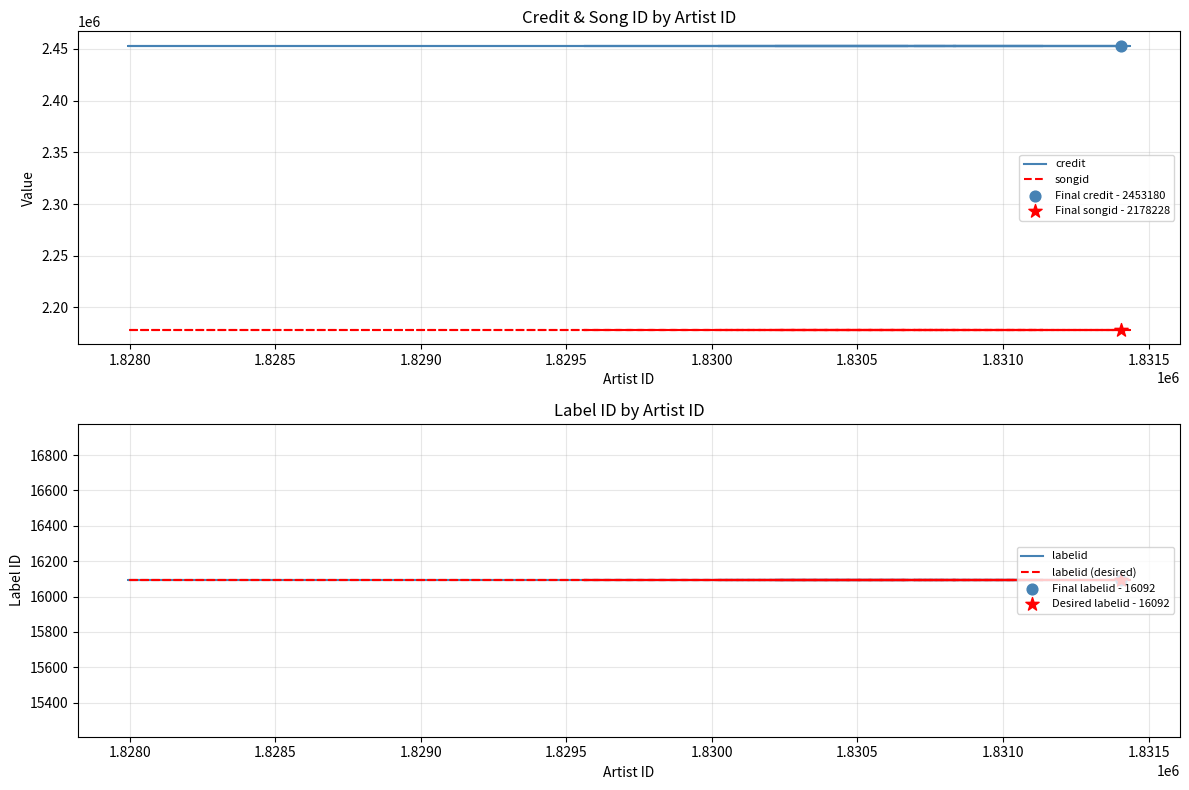

What is the total value across all series at 1.8300?

4663592